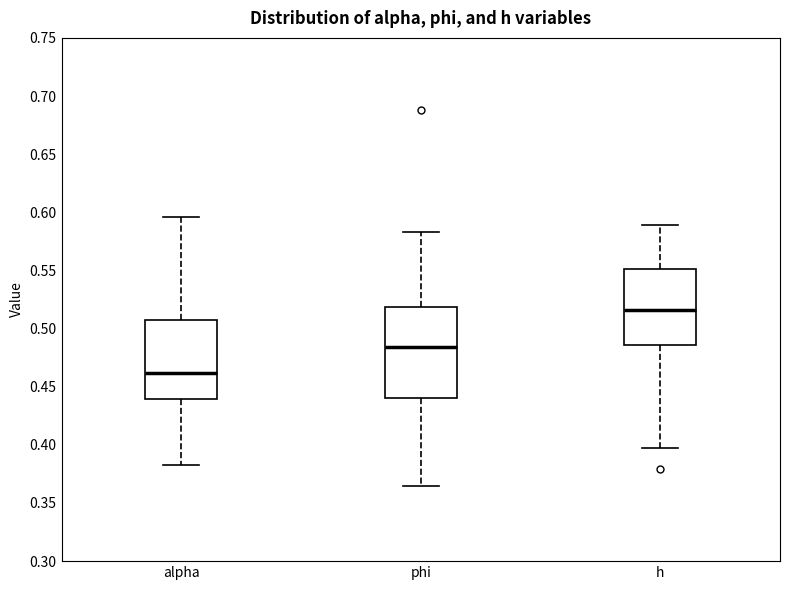

Reading left to right, read every box against the y-axis: the position of its median line, the range the box covers, and the ends of its whiskers. The values are not printed on the chart, so give them approximately, as read against the axis.

alpha: median 0.460, box 0.440 to 0.510, whiskers 0.380 to 0.595
phi: median 0.485, box 0.440 to 0.520, whiskers 0.365 to 0.585
h: median 0.515, box 0.485 to 0.550, whiskers 0.400 to 0.590